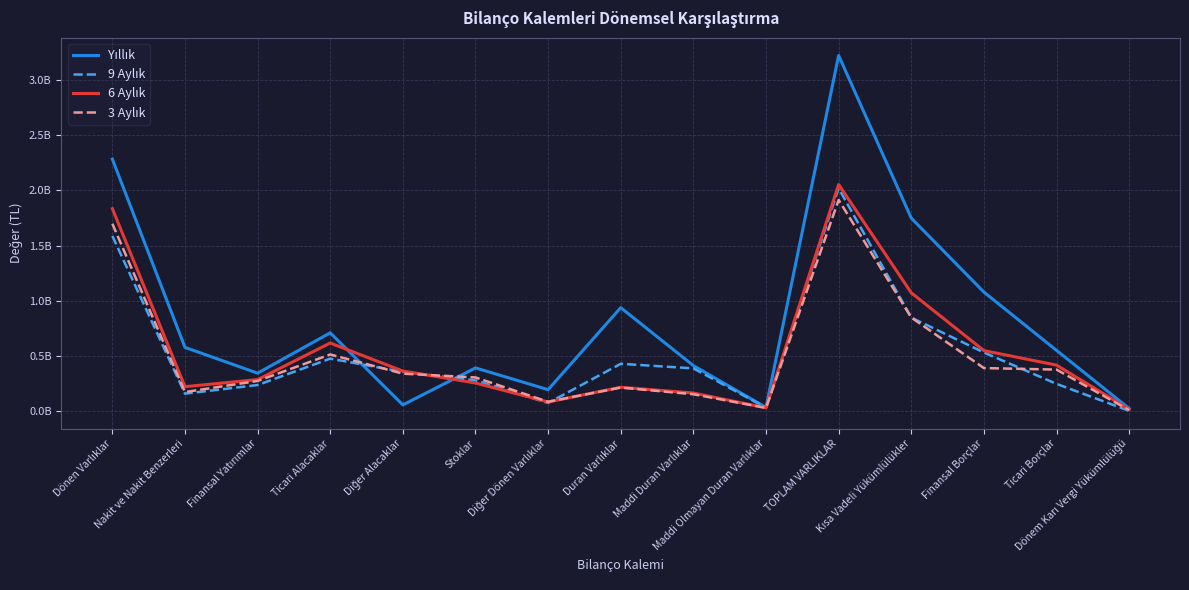

Does the chart display data point markers on the line(s)?

No